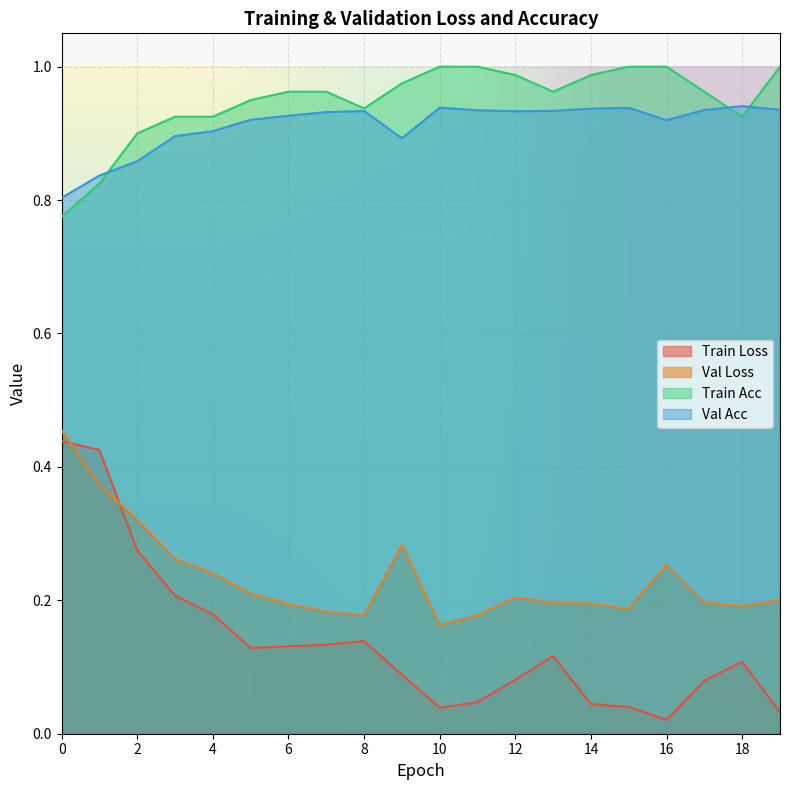

List the series in order of their peak value, highest first.

Train Acc, Val Acc, Val Loss, Train Loss